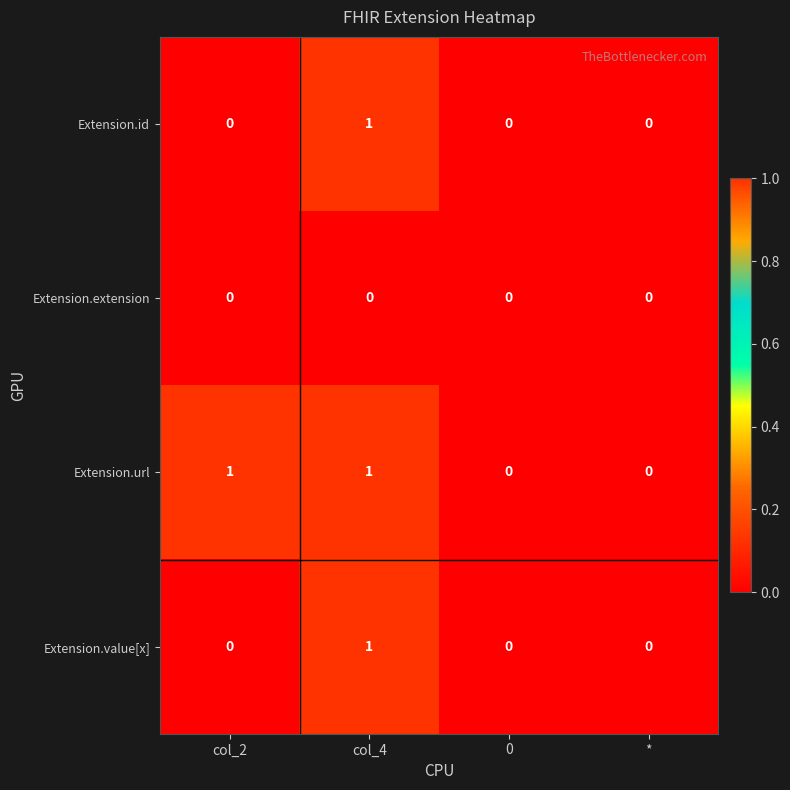

What is the difference between the highest and lowest values at col_4?

1